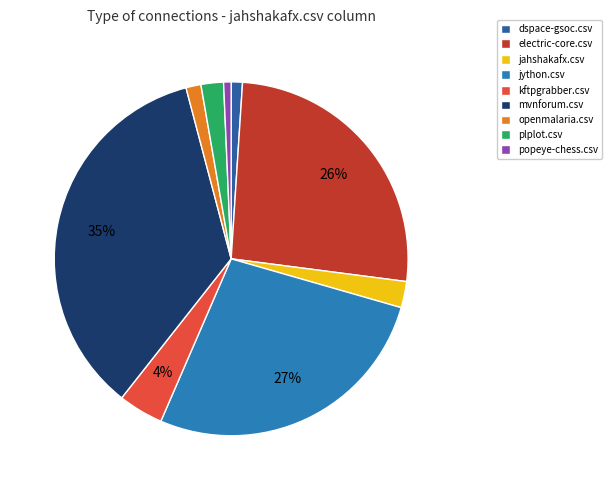

What percentage is the electric-core.csv slice, to the nearest percent?

26%